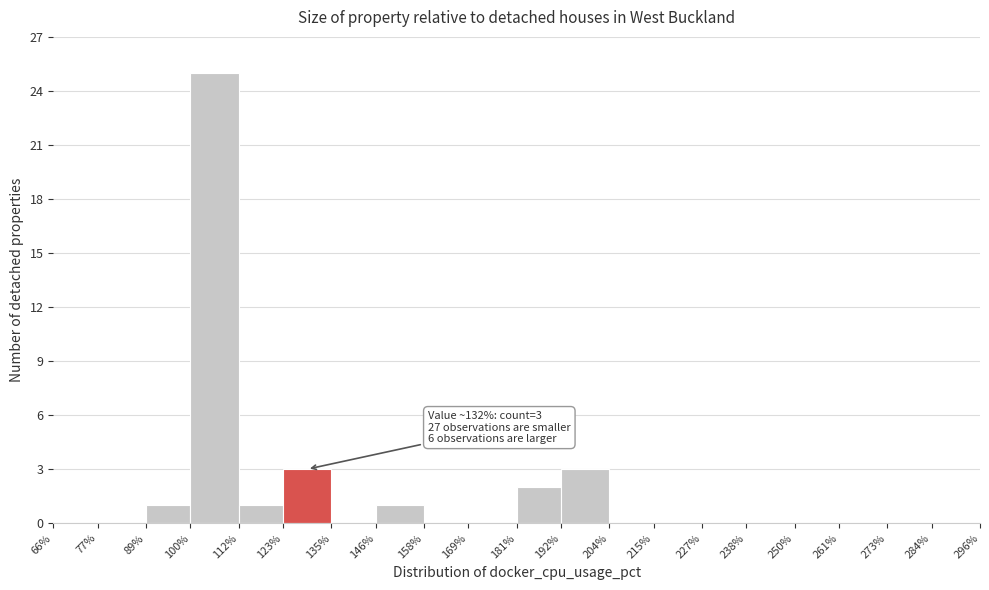

Which range on the x-axis has the tallest bar?

100% to 112%